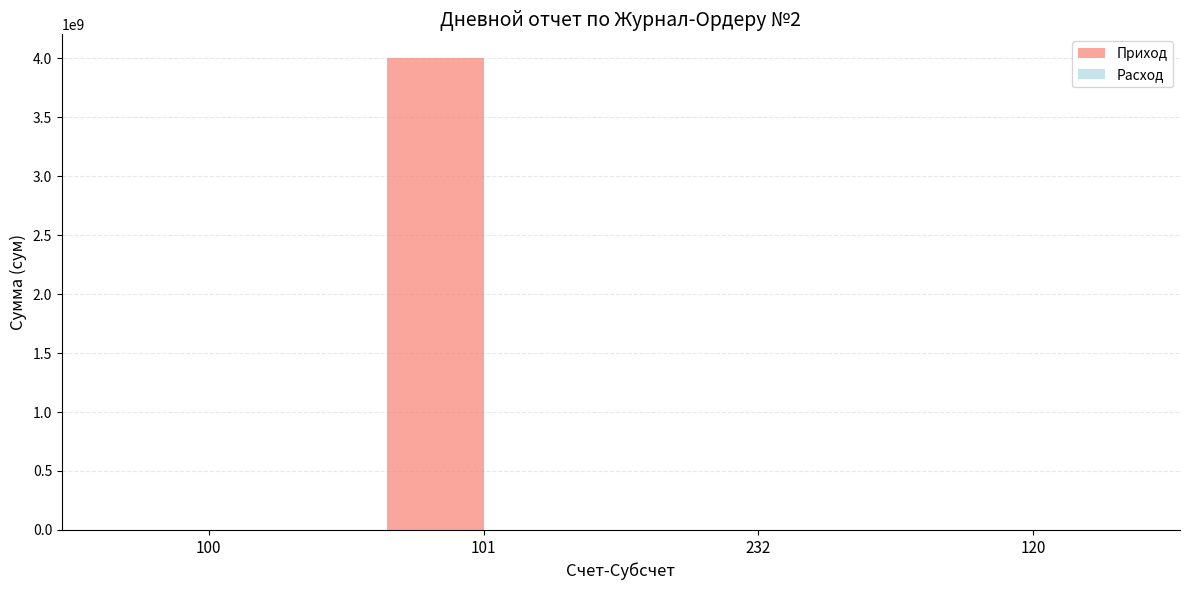

Between 101 and 232, which series saw the biggest shift?

Приход